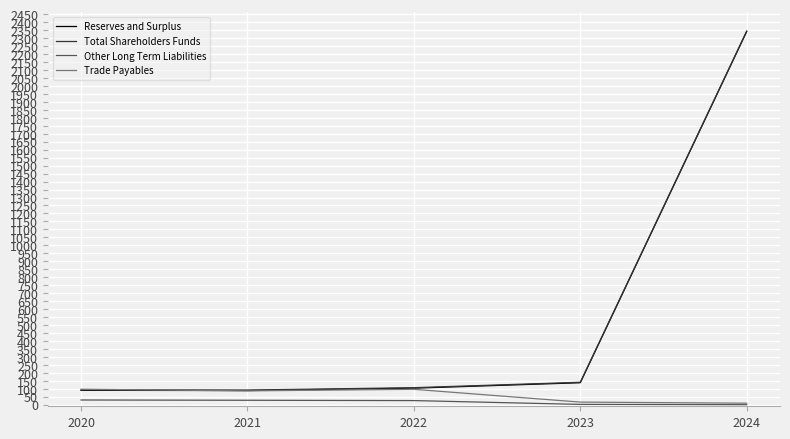

How many lines are shown in the chart?

4